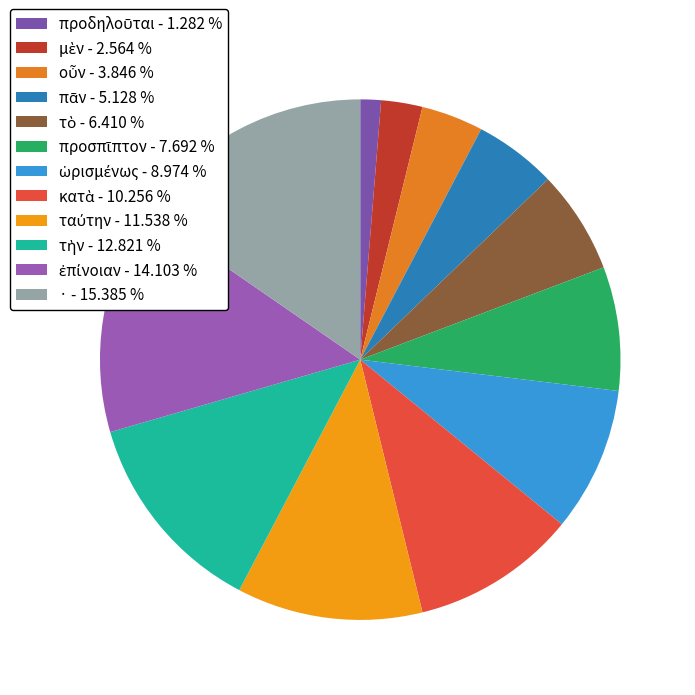

Rank the categories by value from highest to lowest.

·, ἐπίνοιαν, τὴν, ταύτην, κατὰ, ὡρισμένως, προσπῖπτον, τὸ, πᾶν, οὖν, μὲν, προδηλοῦται